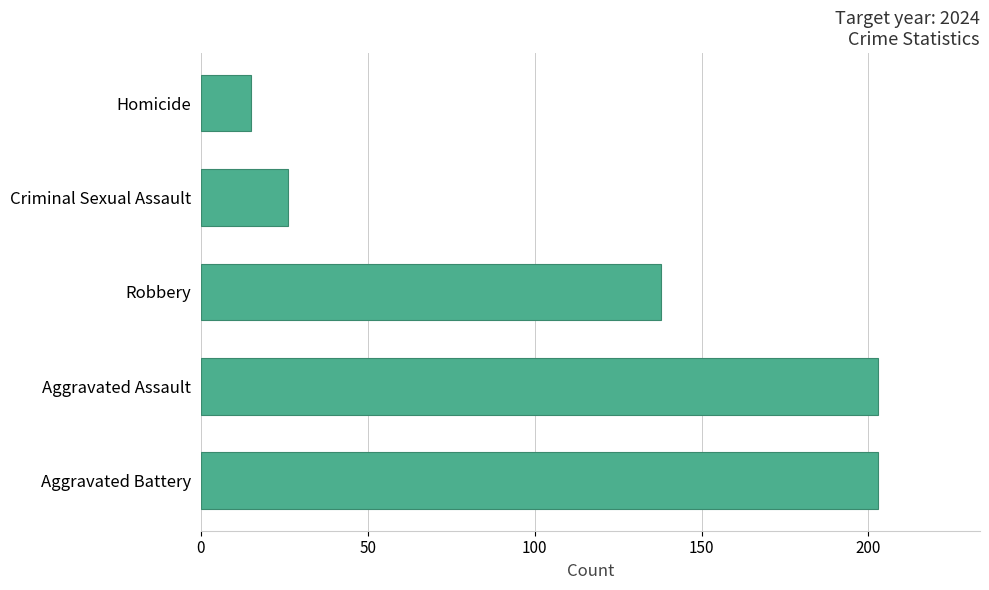

How many bars are there in total?

5